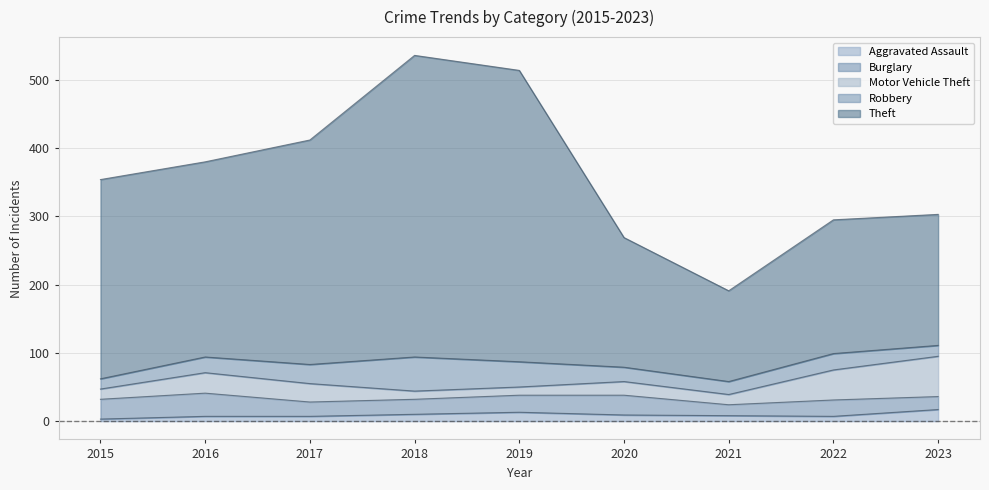

Does the chart display data point markers on the line(s)?

No